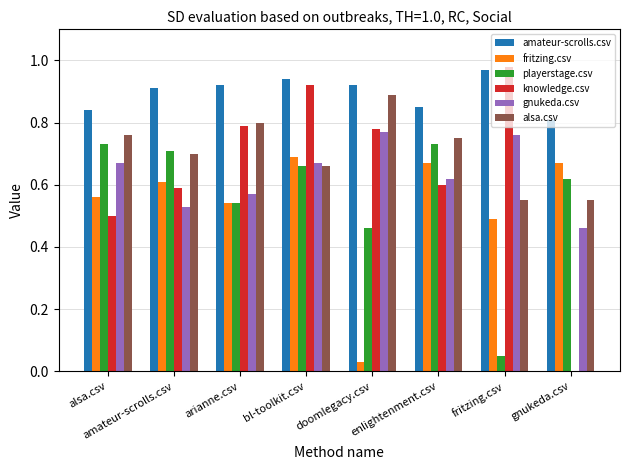

At which category is the sum across all series the highest?

bl-toolkit.csv